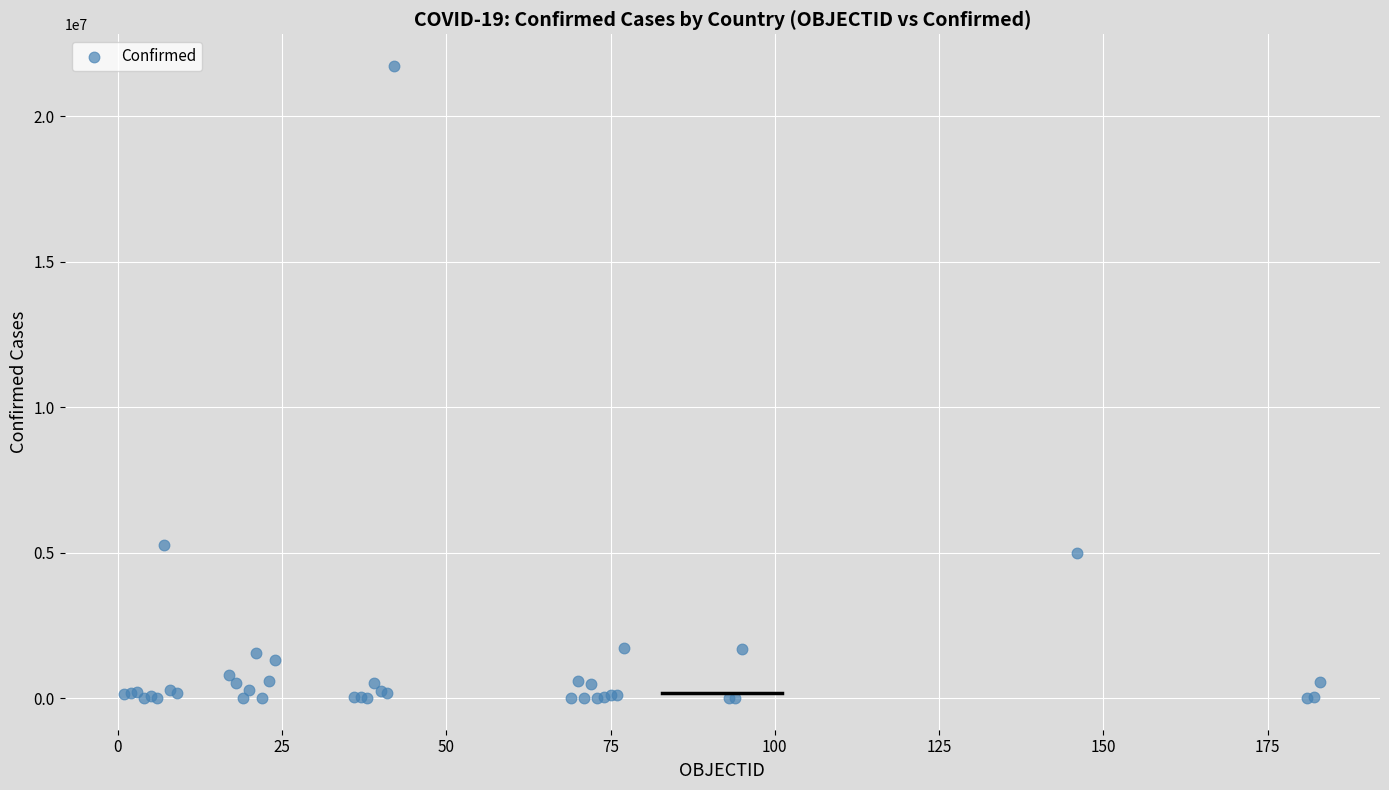

What Y value in the scatter plot is closest to 10869088?

5281585